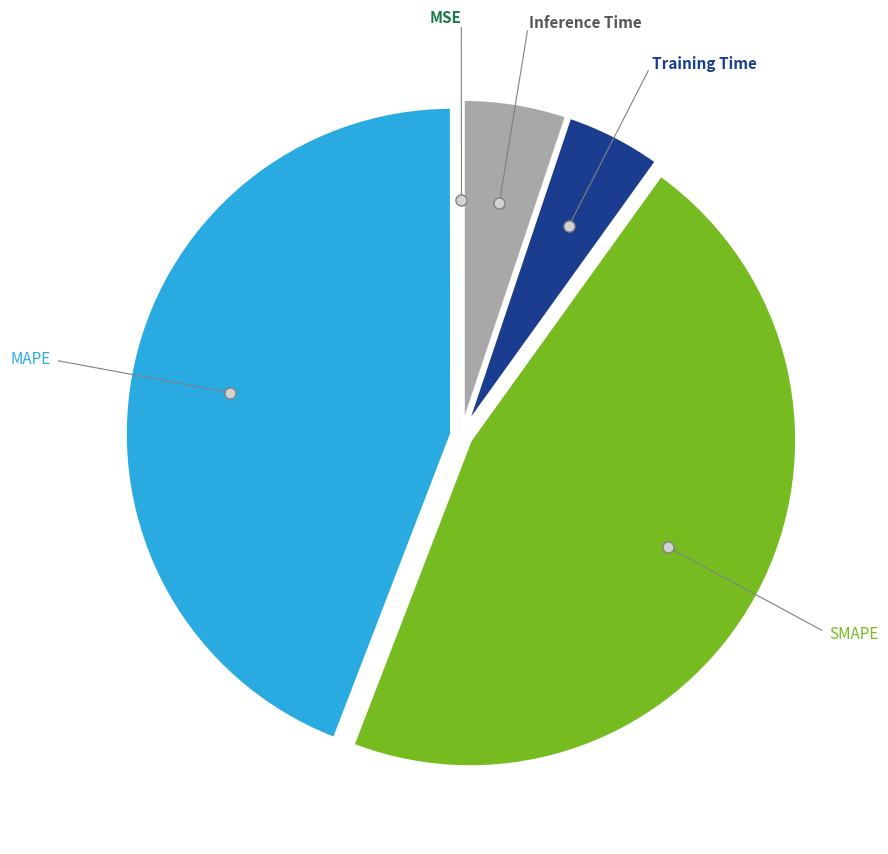

Is it true that MAPE is 44% of the pie?

True